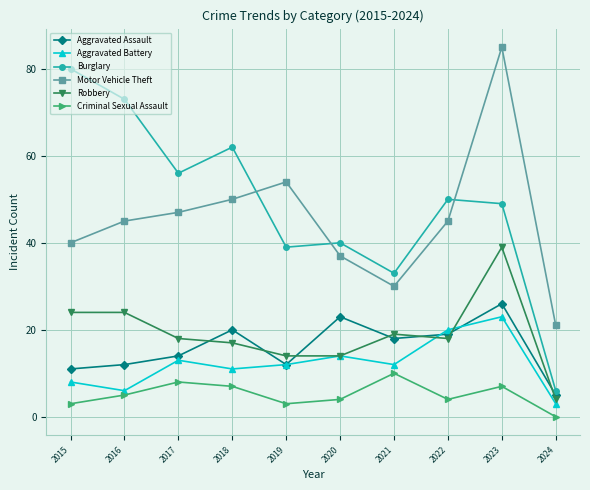

Is it true that Motor Vehicle Theft equals 50 at 2018?

True